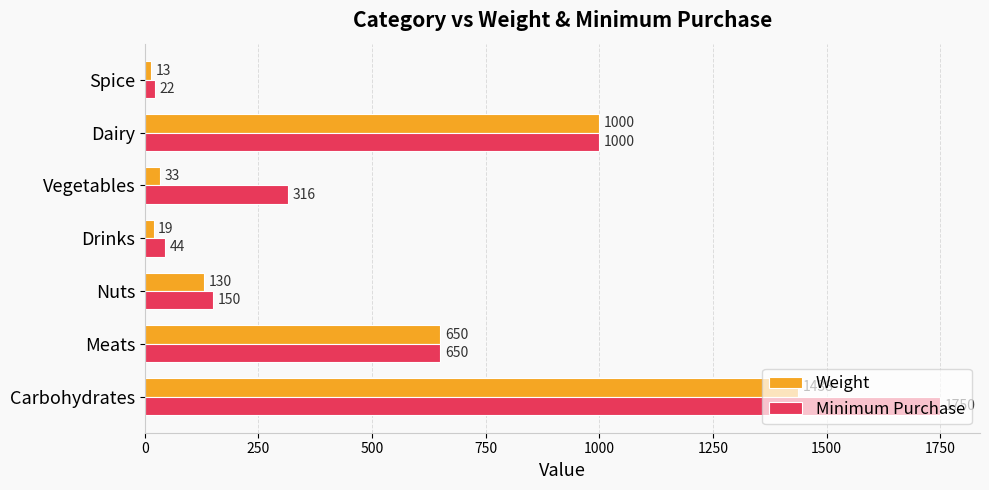

Which series has the largest total across all categories?

Minimum Purchase